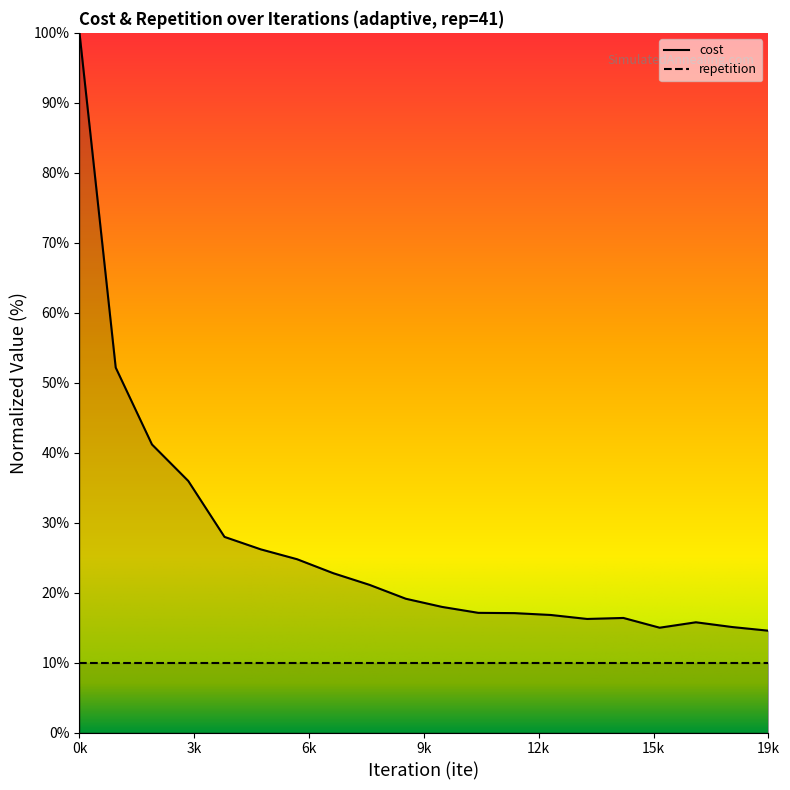

What value does the data have at 10000?

18.0